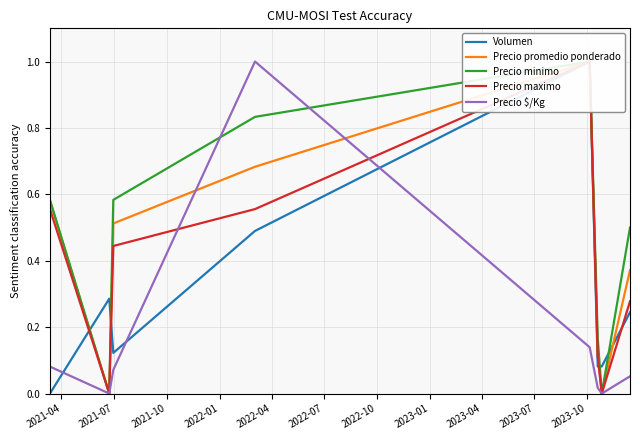

Count the number of data series in this chart.

5